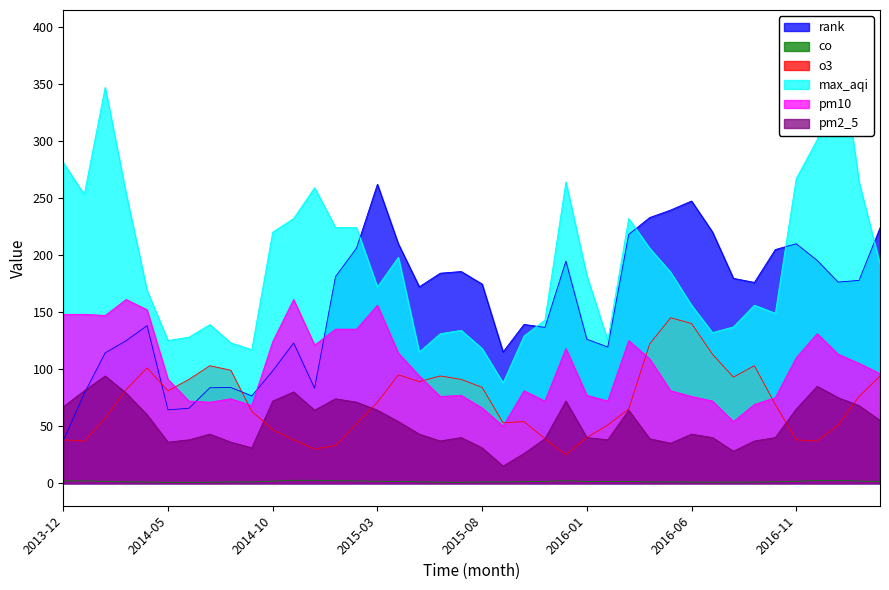

At which category is the sum across all series the highest?

2017-01